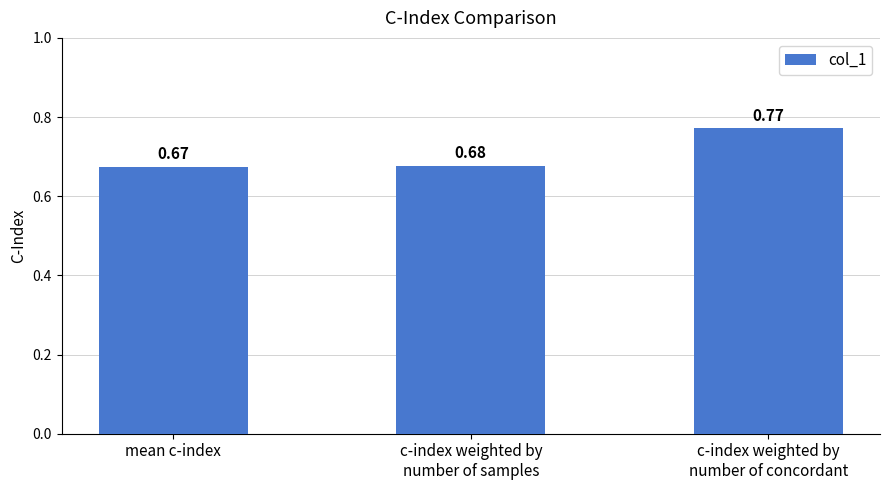

Between c-index weighted by
number of samples and mean c-index, which is larger?

c-index weighted by
number of samples